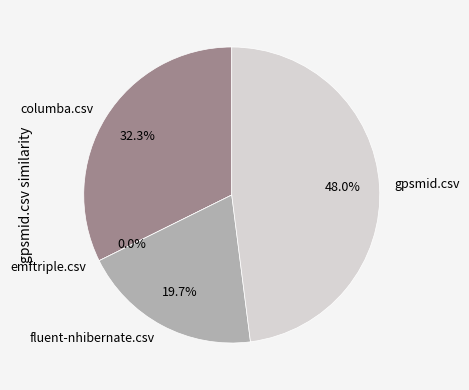

To the nearest percent, what percentage of the pie is gpsmid.csv?

48%